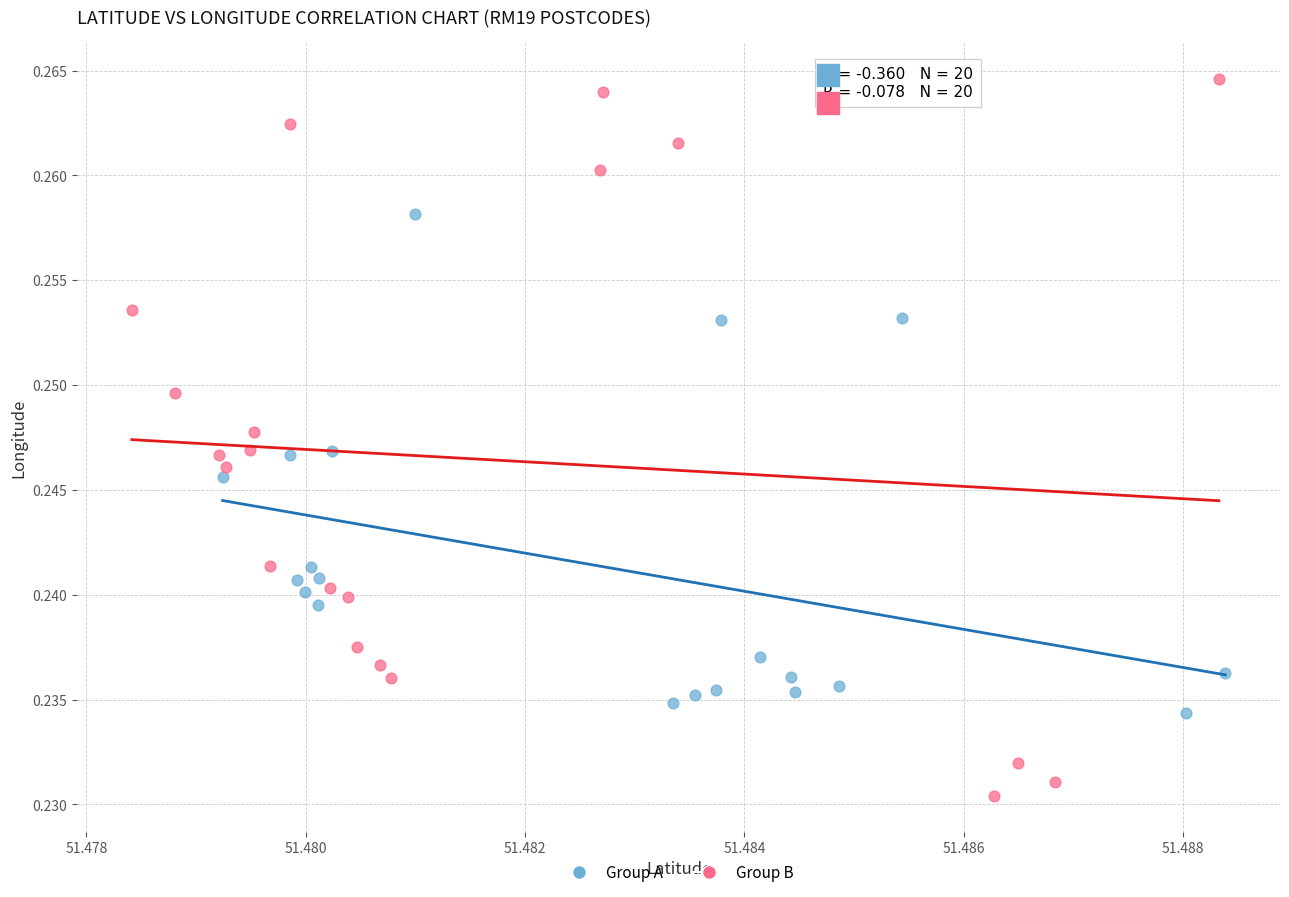

Which series has the widest spread of Y values?

Group B